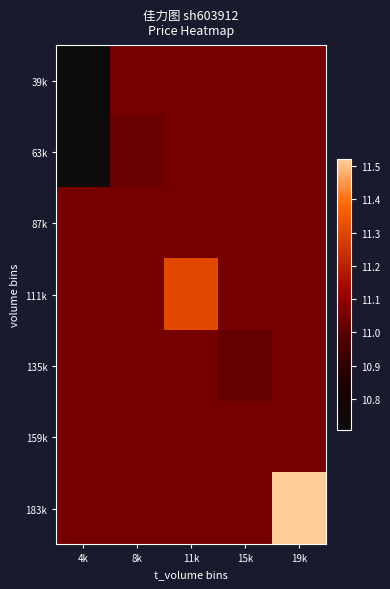

Reading left to right, transcribe all the data shown in this chart.

39k: 4k=10.7	8k=11.0	11k=11.0	15k=11.0	19k=11.0
63k: 4k=10.7	8k=11.0	11k=11.0	15k=11.0	19k=11.0
87k: 4k=11.0	8k=11.0	11k=11.0	15k=11.0	19k=11.0
111k: 4k=11.0	8k=11.0	11k=11.3	15k=11.0	19k=11.0
135k: 4k=11.0	8k=11.0	11k=11.0	15k=11.0	19k=11.0
159k: 4k=11.0	8k=11.0	11k=11.0	15k=11.0	19k=11.0
183k: 4k=11.0	8k=11.0	11k=11.0	15k=11.0	19k=11.5